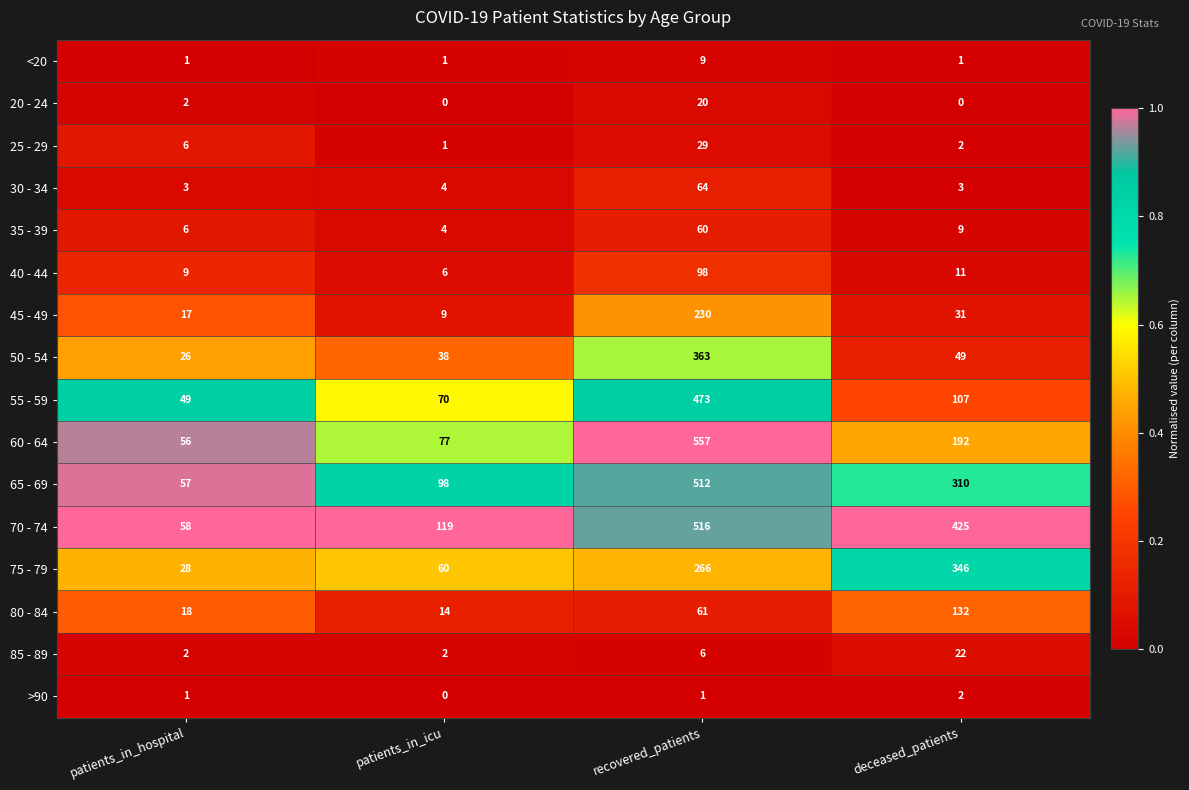

Where is 85 - 89 nearest to the value 12?

recovered_patients